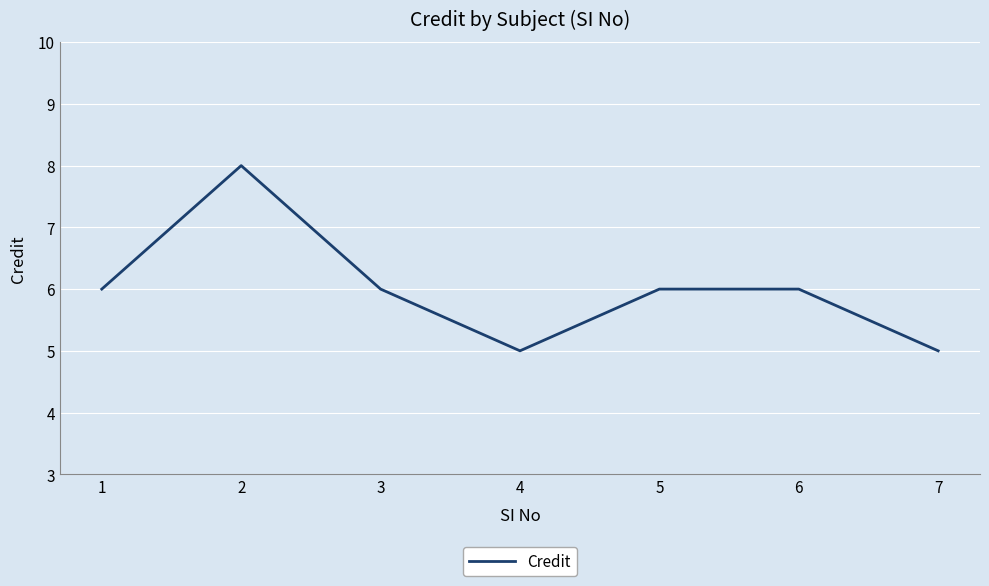

True or false: the data shows 9 at 5.

False